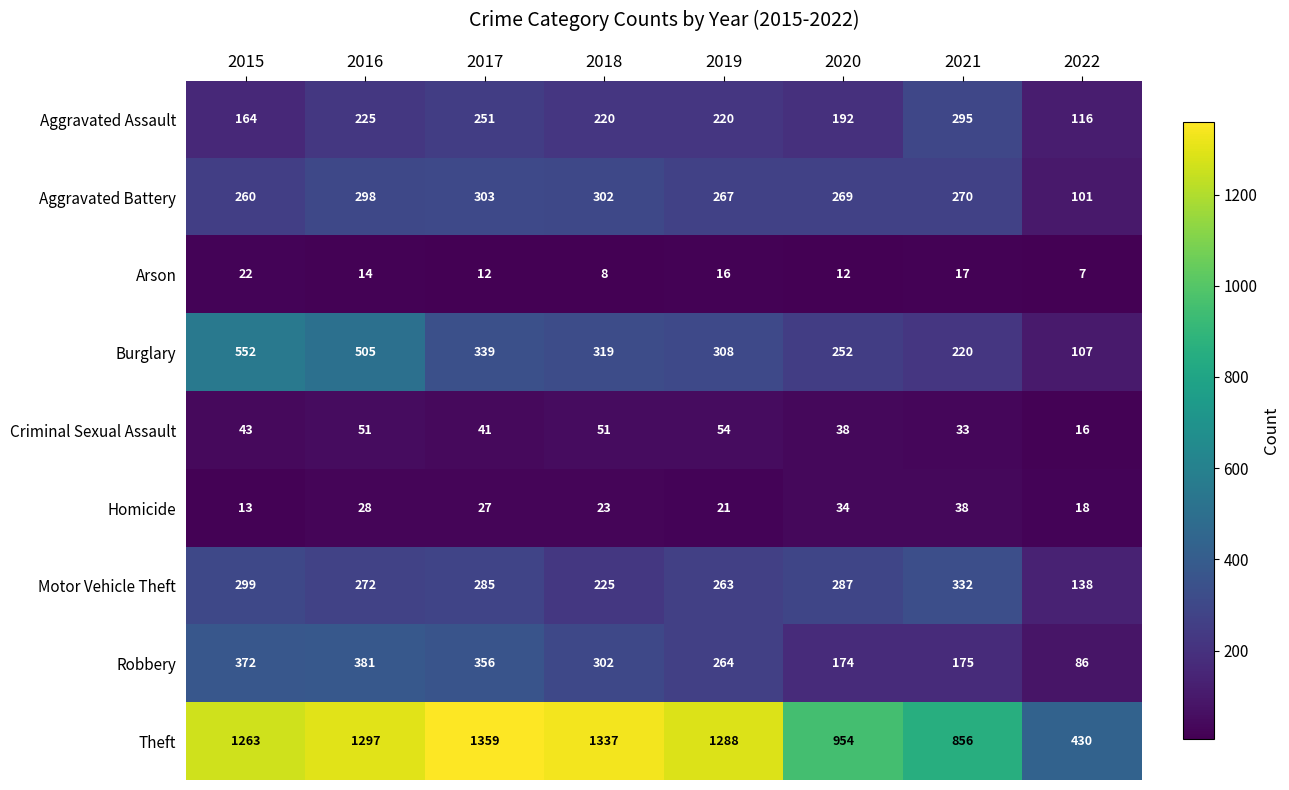

At how many categories does at least one series exceed 1022?

5